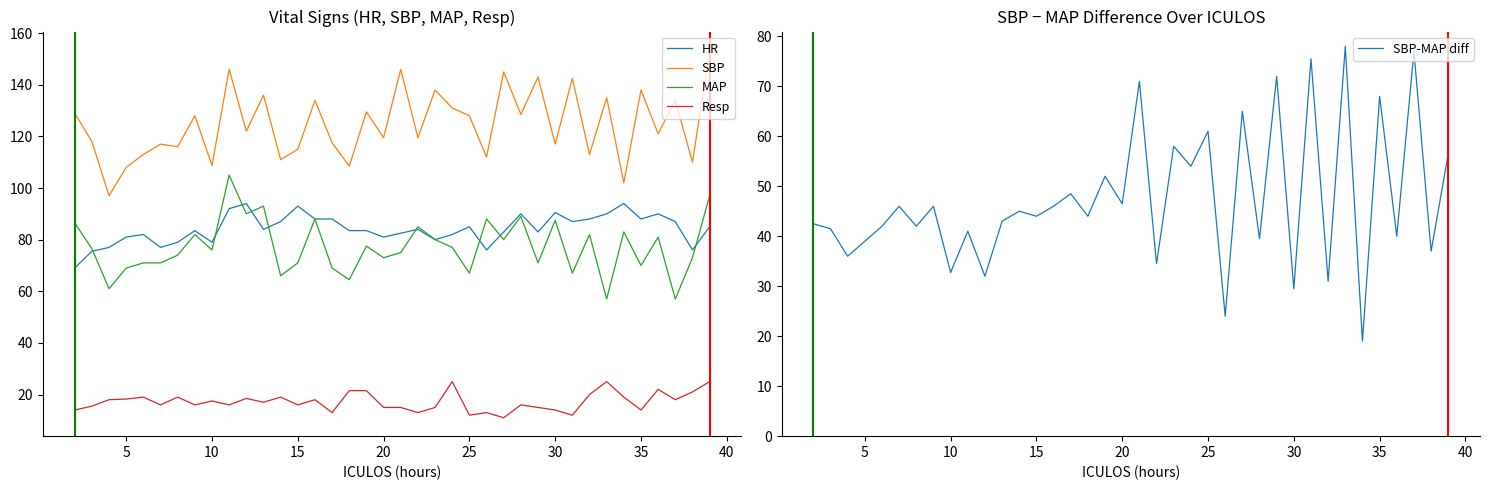

True or false: Resp and SBP intersect in this chart.

False